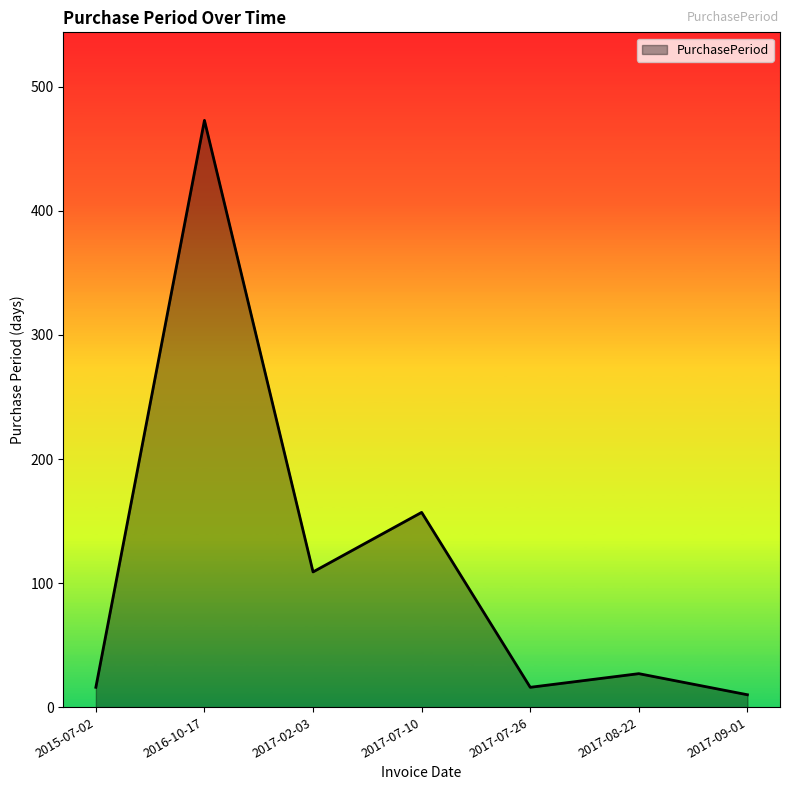

What is the smallest value displayed?

10